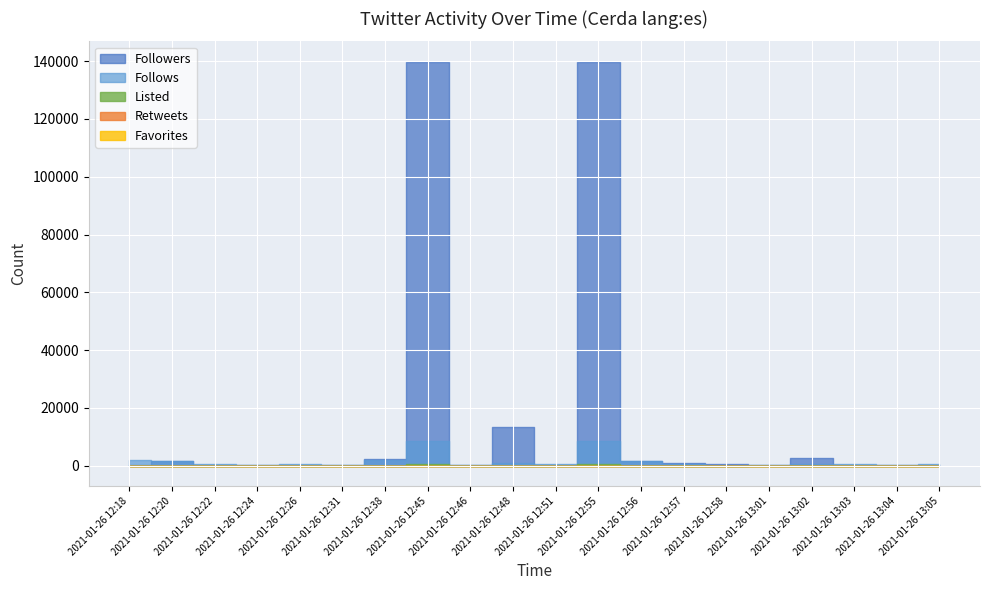

Is the value of Favorites at 2021-01-26 13:05 greater than the value of Retweets at 2021-01-26 13:02?

No